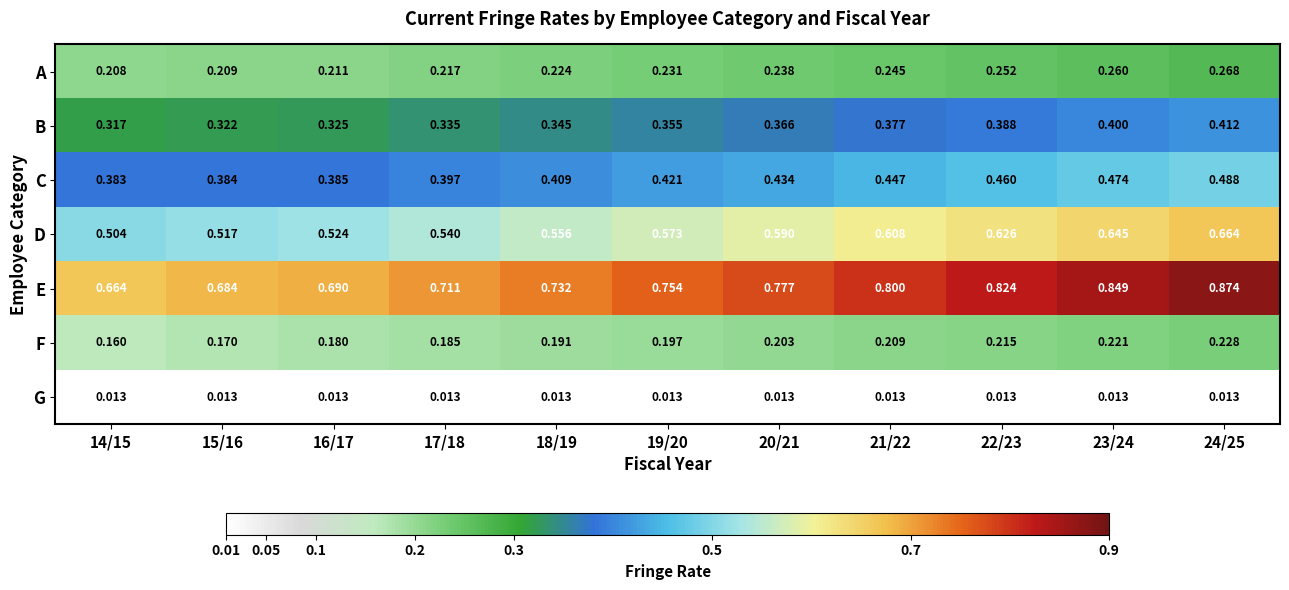

Which series has the largest total across all categories?

E